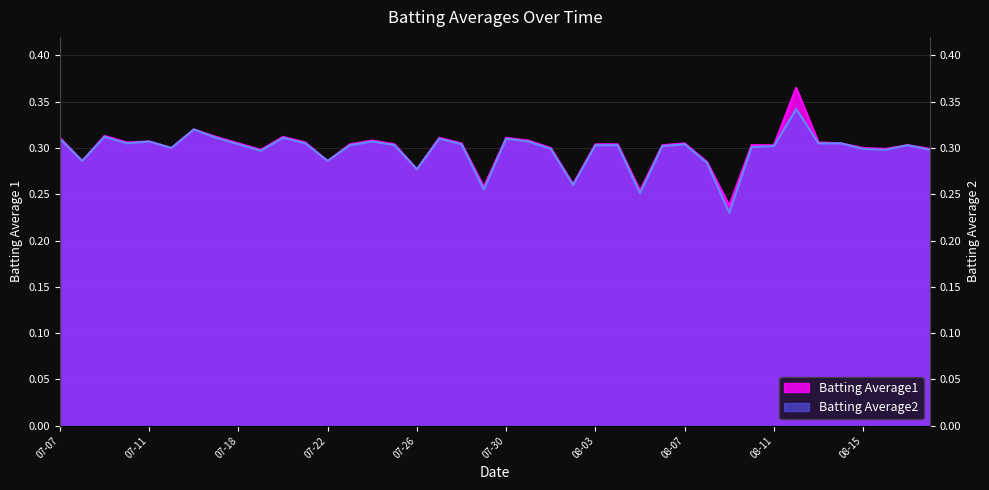

Reading right to left, list all the values displayed in this chart.

Batting Average1: 0.3	0.3	0.3	0.3	0.3	0.3	0.4	0.3	0.3	0.2	0.3	0.3	0.3	0.3	0.3	0.3	0.3	0.3	0.3	0.3	0.3	0.3	0.3	0.3	0.3	0.3	0.3	0.3	0.3	0.3	0.3	0.3	0.3	0.3	0.3	0.3	0.3	0.3	0.3	0.3
Batting Average2: 0.3	0.3	0.3	0.3	0.3	0.3	0.3	0.3	0.3	0.2	0.3	0.3	0.3	0.3	0.3	0.3	0.3	0.3	0.3	0.3	0.3	0.3	0.3	0.3	0.3	0.3	0.3	0.3	0.3	0.3	0.3	0.3	0.3	0.3	0.3	0.3	0.3	0.3	0.3	0.3